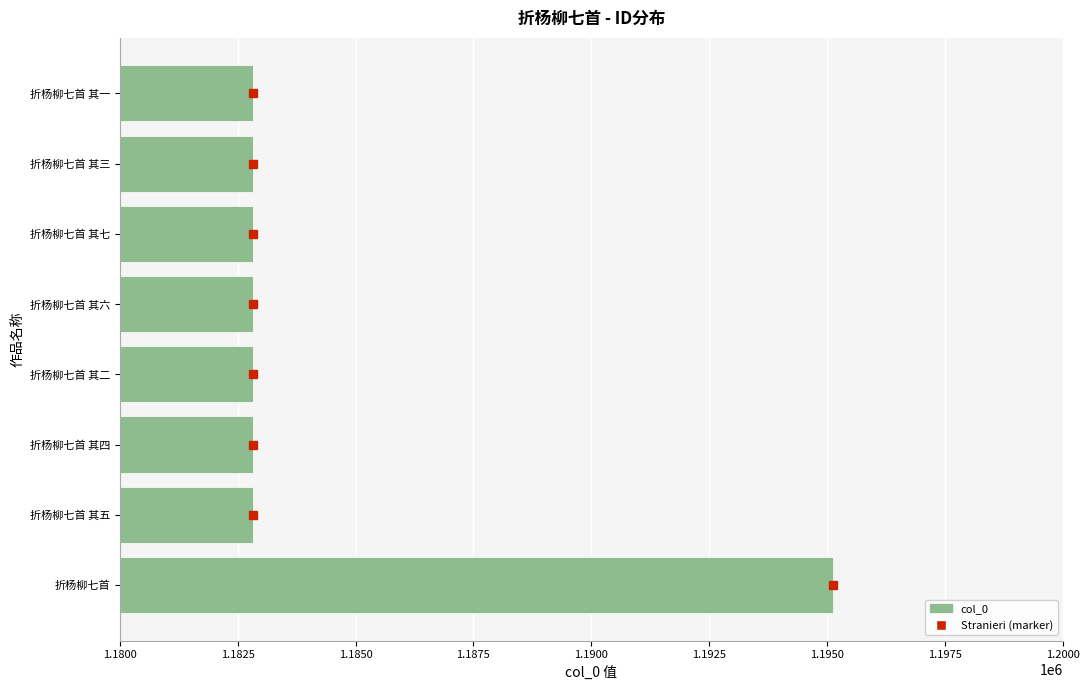

True or false: the data shows 642246 at 折杨柳七首 其六.

False